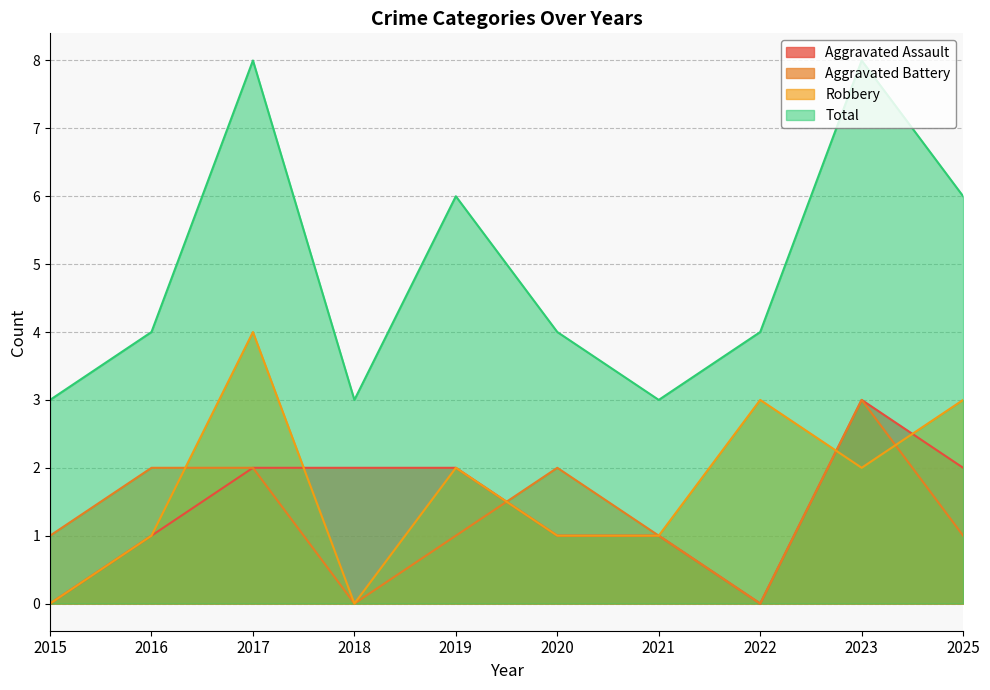

At which category does Aggravated Battery reach its first local peak?

2020